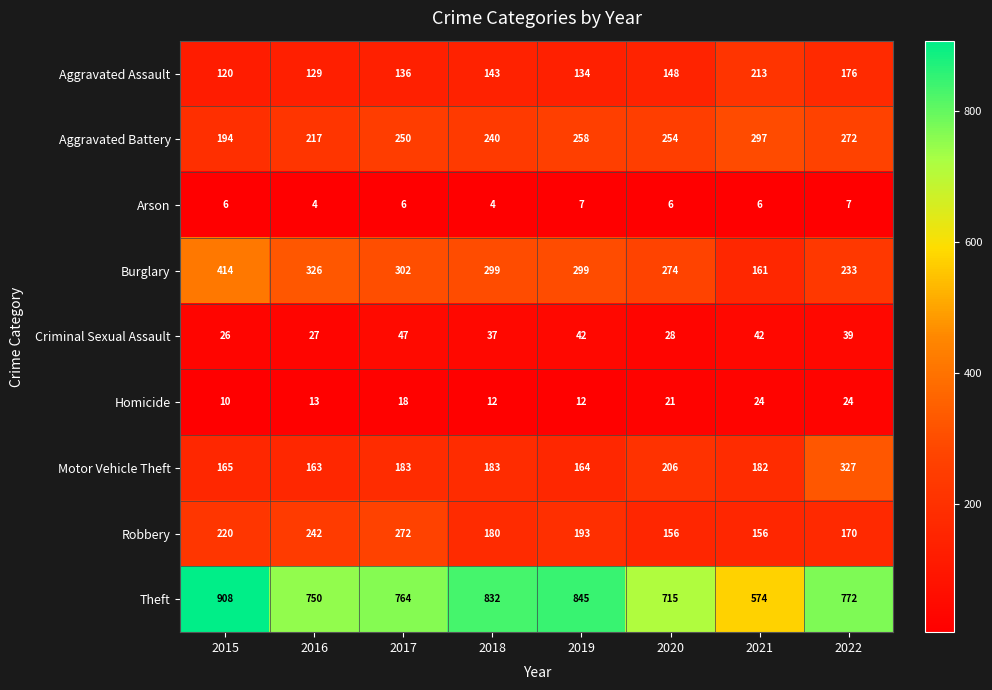

List the labels in order of Aggravated Battery value, largest first.

2021, 2022, 2019, 2020, 2017, 2018, 2016, 2015